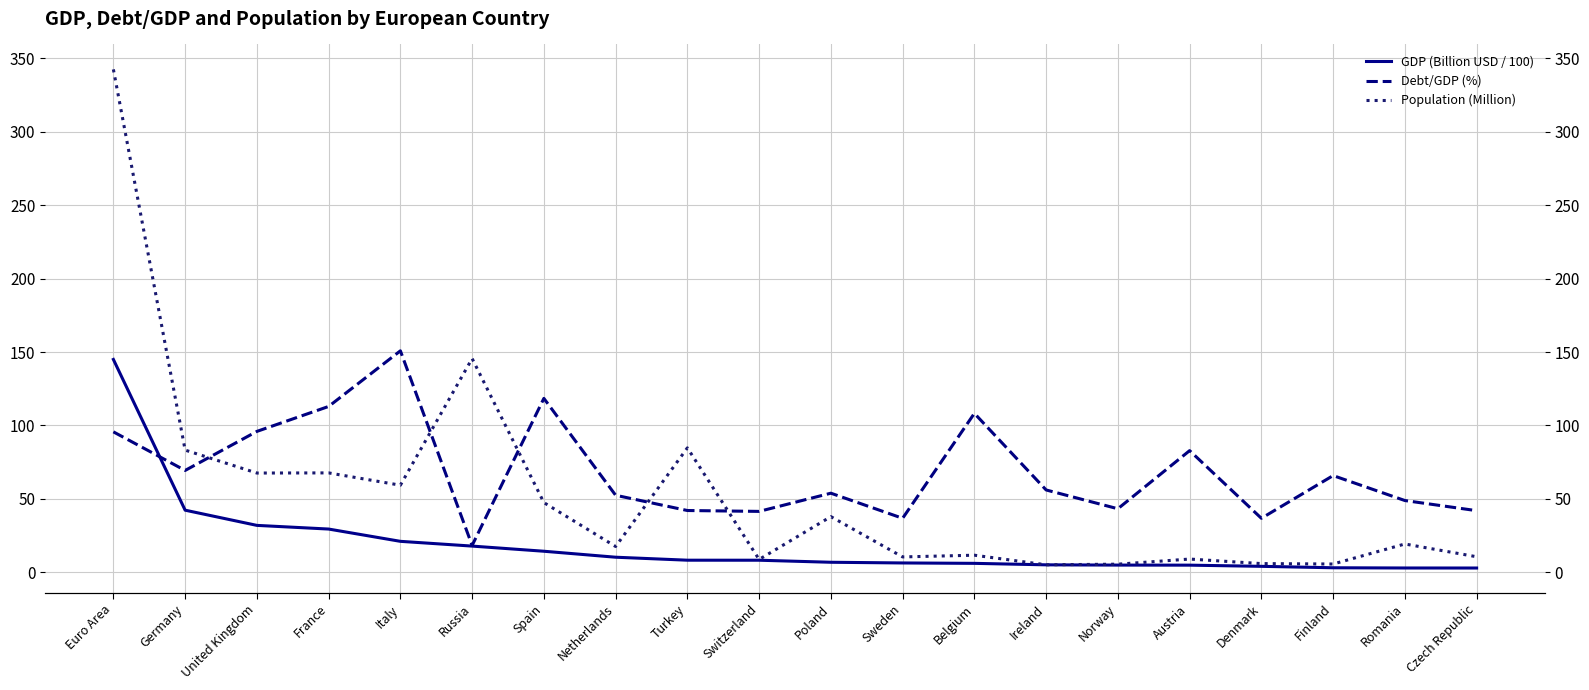

Reading left to right, what are all the values shown in this chart?

GDP (Billion USD / 100): 144.9	42.2	31.9	29.4	21.0	17.8	14.2	10.2	8.2	8.1	6.7	6.3	6.0	5.0	4.8	4.8	4.0	3.0	2.8	2.8
Debt/GDP (%): 95.6	69.3	95.9	112.9	150.8	18.2	118.4	52.4	42.0	41.4	53.8	36.7	108.2	56.0	43.2	82.8	36.7	65.8	48.8	41.9
Population (Million): 342.6	83.2	67.5	67.6	59.2	145.6	47.4	17.5	84.7	8.7	37.8	10.4	11.6	5.0	5.4	8.9	5.8	5.5	19.2	10.5